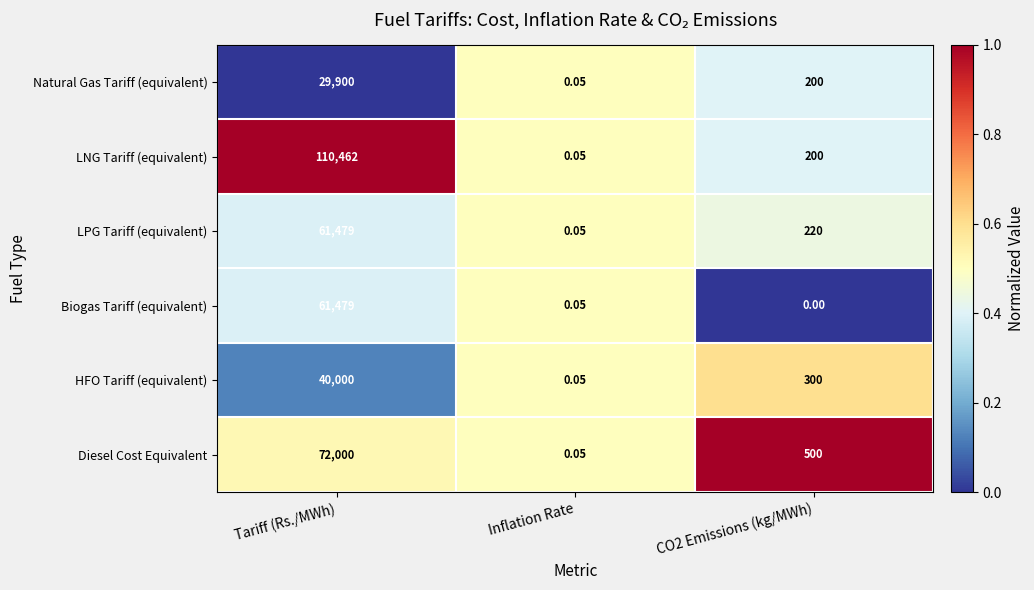

Which label corresponds to the largest value in the chart?

Tariff (Rs./MWh)